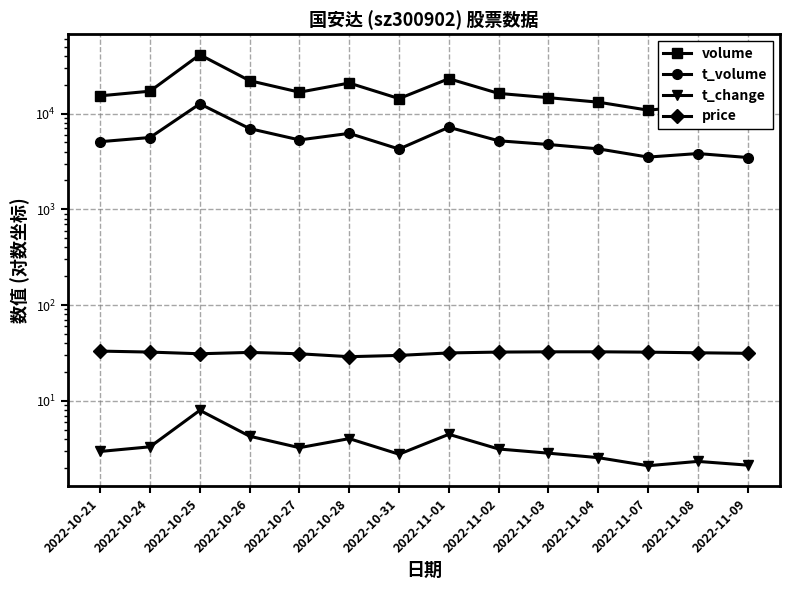

Is it true that t_change equals 4.0 at 2022-10-28?

True